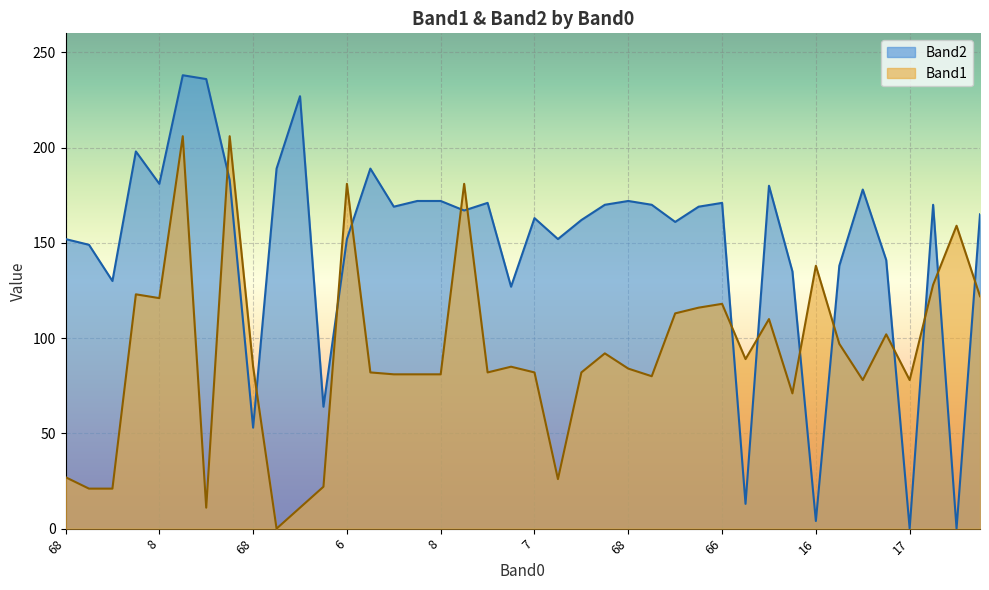

Does the chart display data point markers on the line(s)?

No